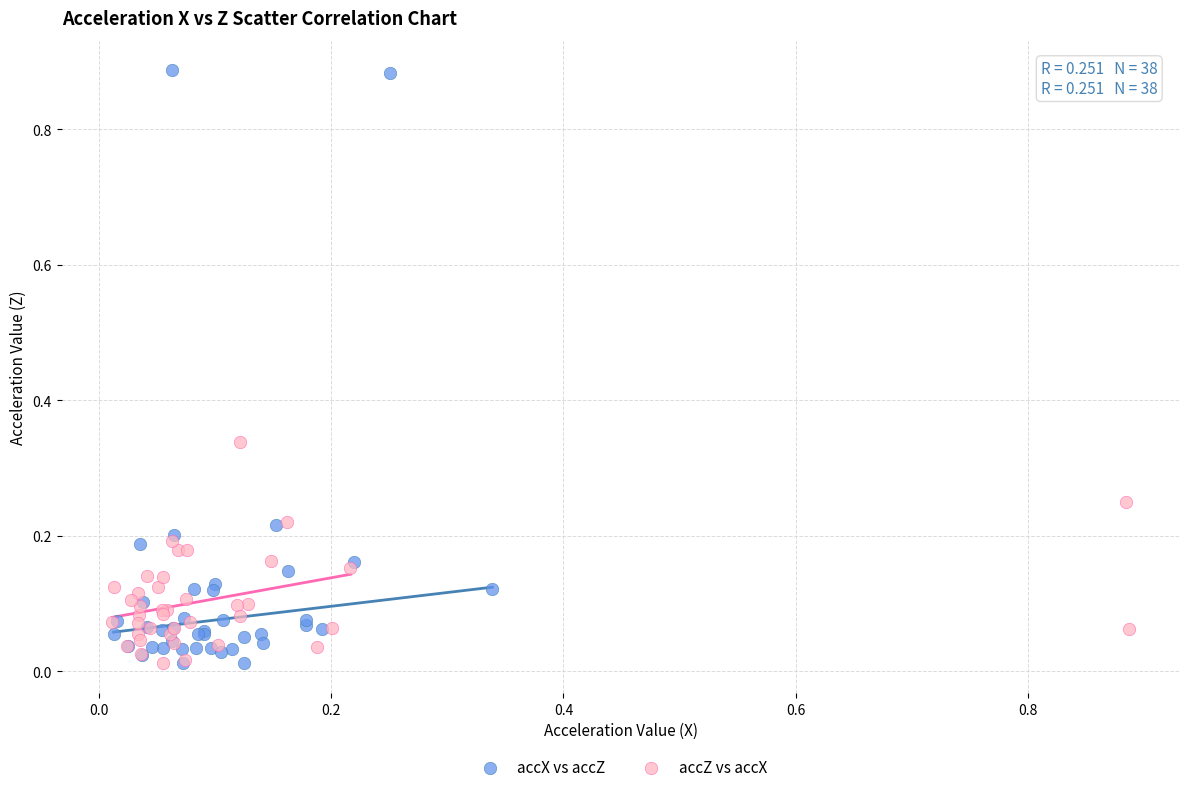

Which series contains the highest Y value?

accX vs accZ